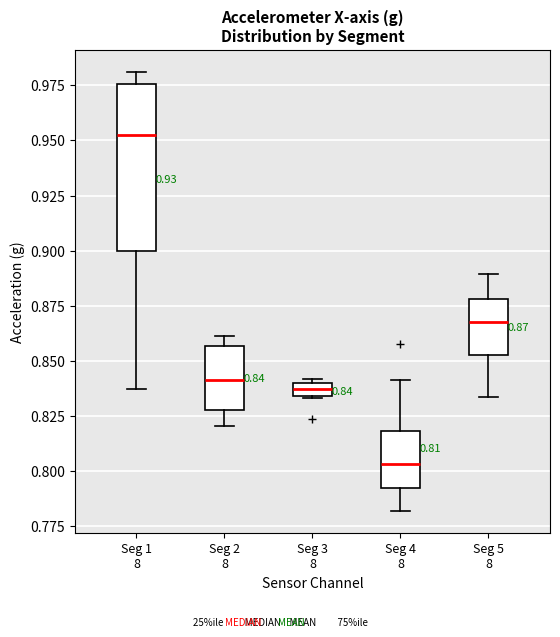

Which box is the tallest, from its lower edge to its upper edge?

Seg 1 8